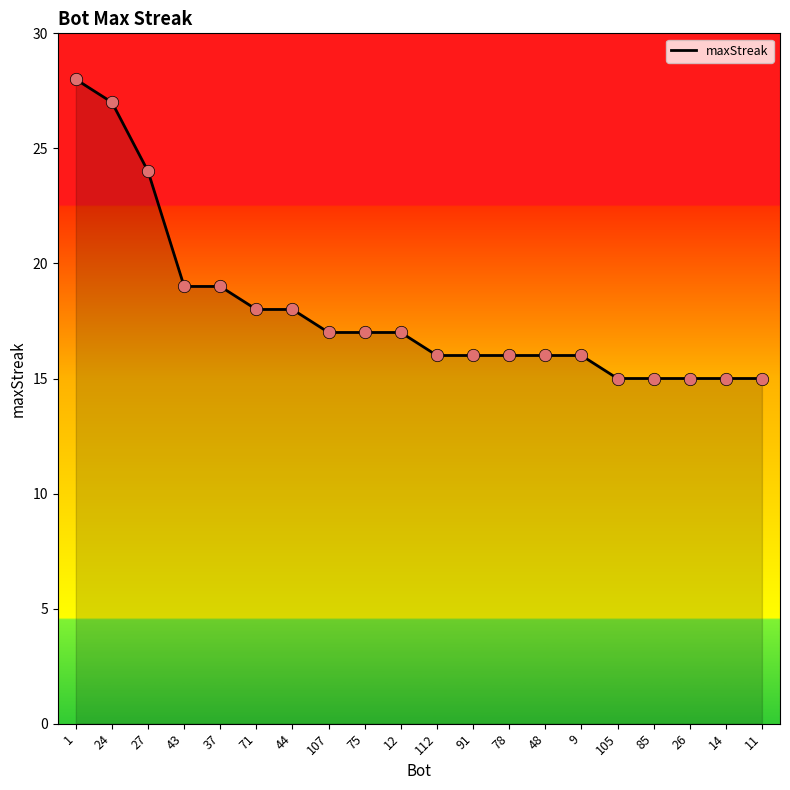

Approximately how many times larger is the value at 48 compared to 105?

1.1